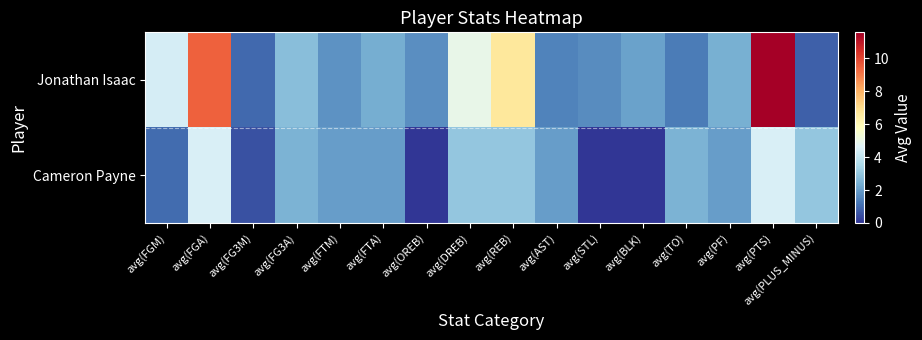

How many data points does each series have?

16